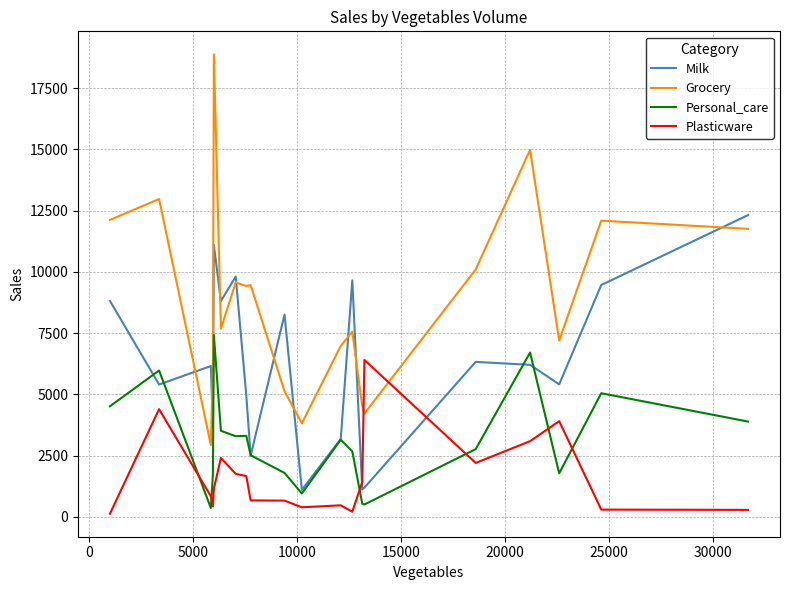

How many lines are shown in the chart?

4